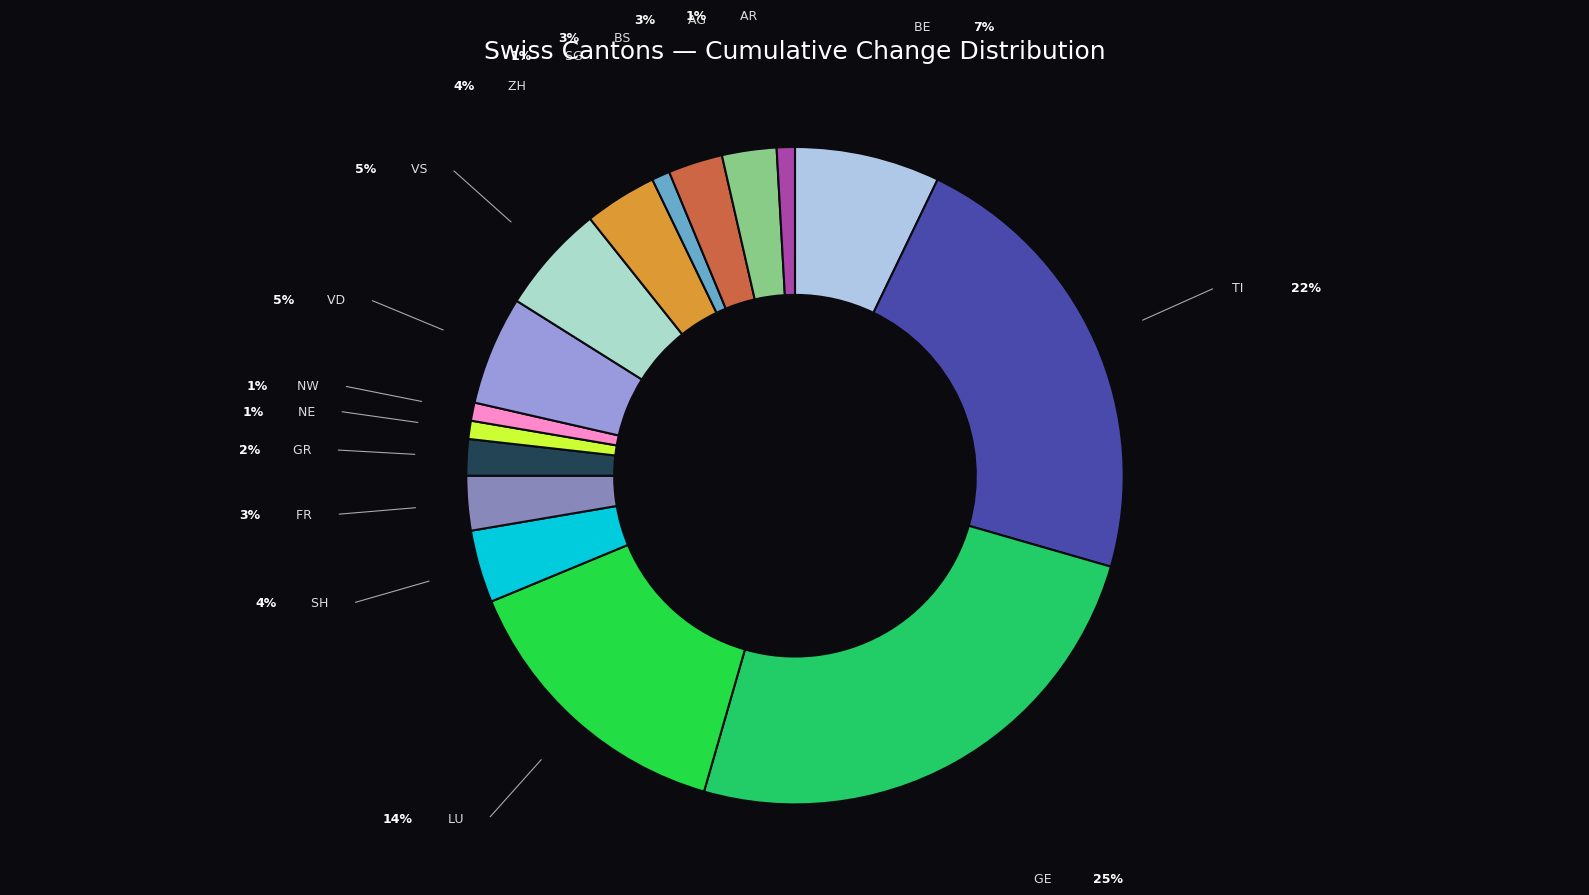

Count the number of slices in the pie.

16